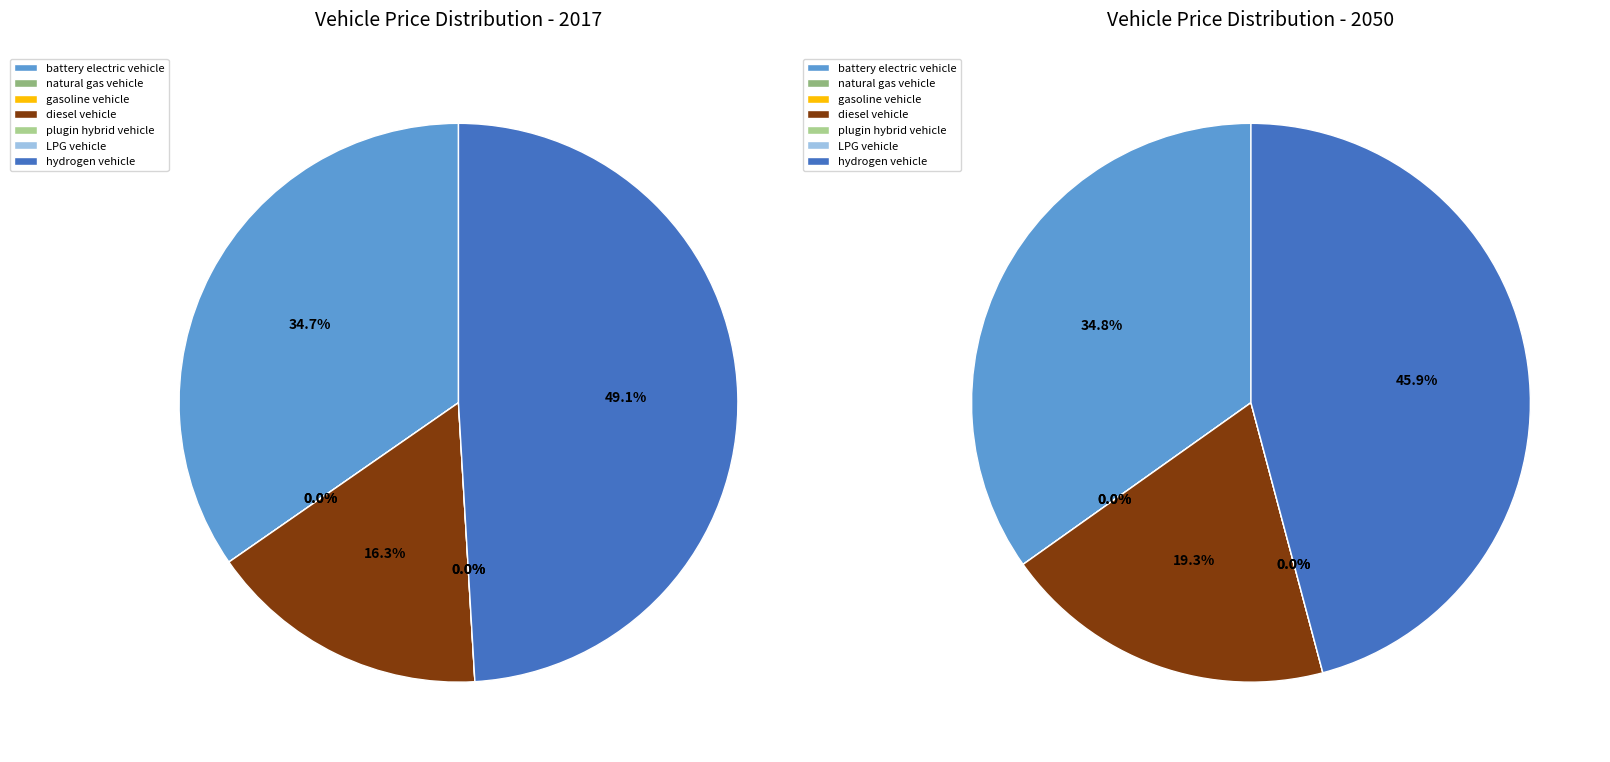

Does battery electric vehicle represent more than half of the total?

No